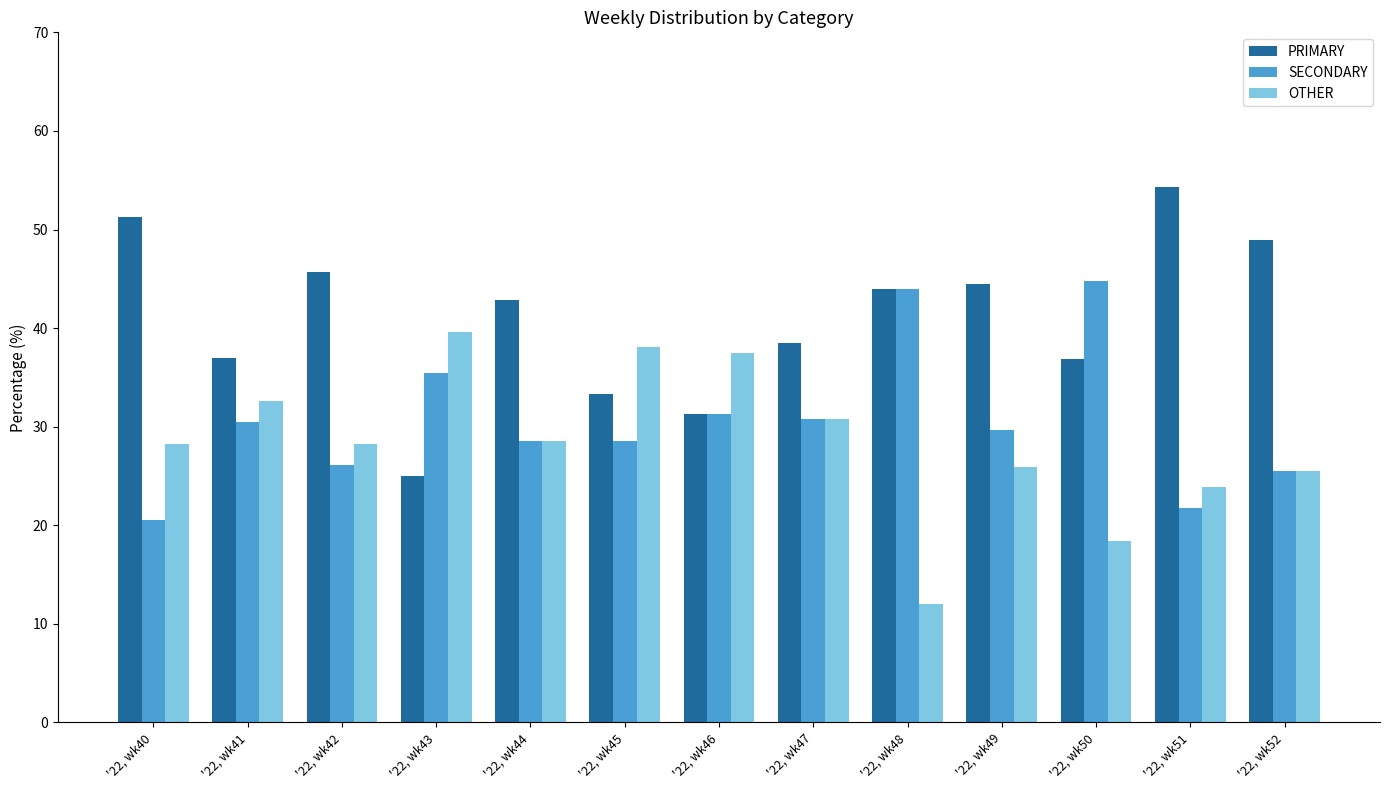

List the labels in order of OTHER value, largest first.

'22, wk43, '22, wk45, '22, wk46, '22, wk41, '22, wk47, '22, wk44, '22, wk42, '22, wk40, '22, wk49, '22, wk52, '22, wk51, '22, wk50, '22, wk48